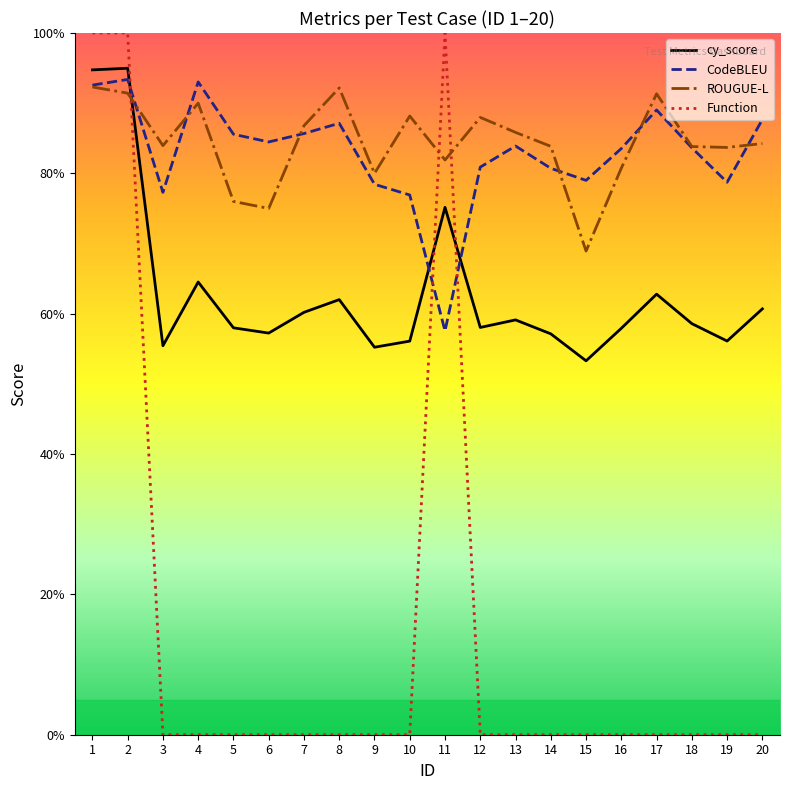

Which series ends up on top after the final intersection of CodeBLEU and ROUGUE-L?

CodeBLEU